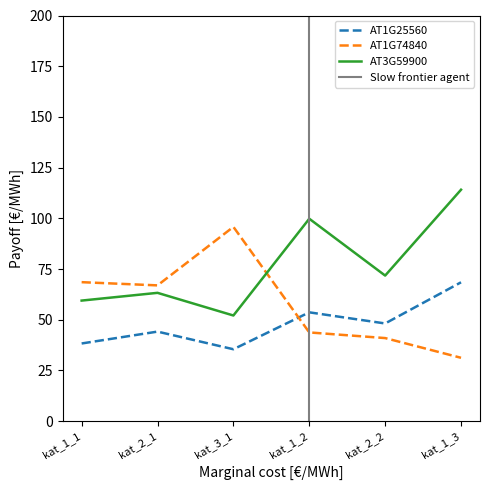

Rank the series by their average value, from lowest to highest.

AT1G25560, AT1G74840, AT3G59900